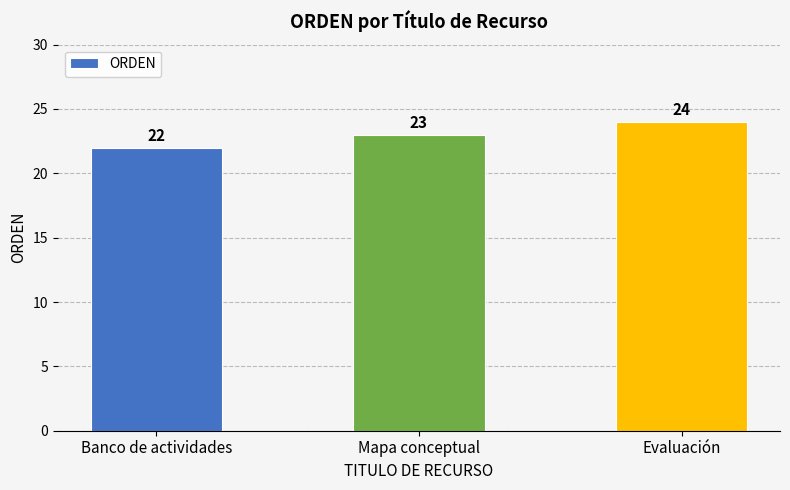

Reading left to right, transcribe all the data shown in this chart.

22	23	24